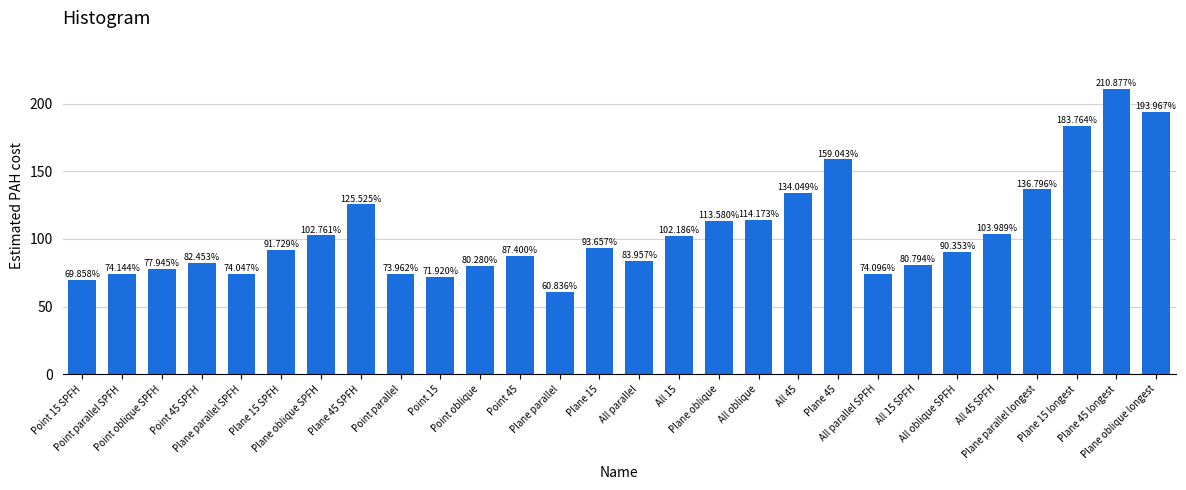

Which category has the highest value across all series?

Plane 45 longest